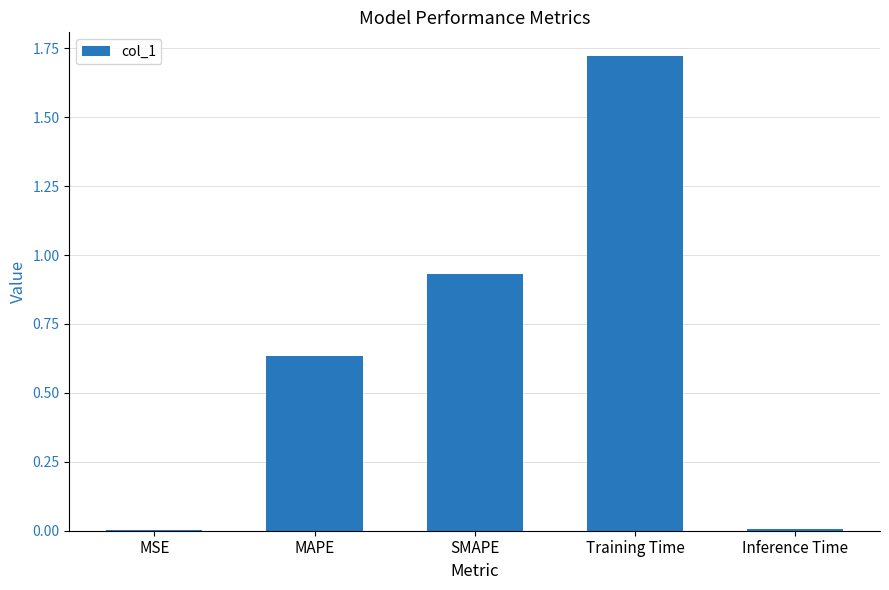

How many distinct data groups are displayed?

1